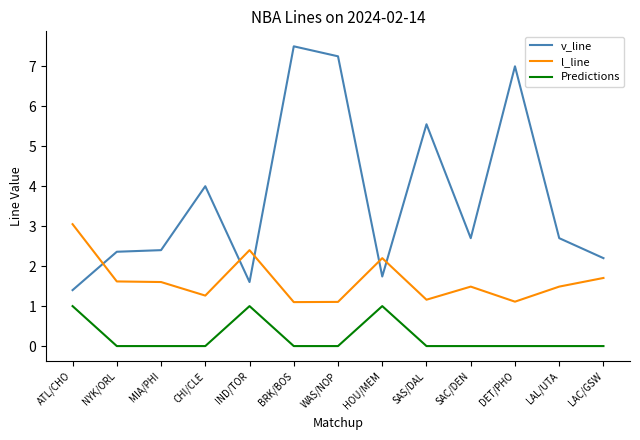

At which category is the sum across all series the highest?

BRK/BOS